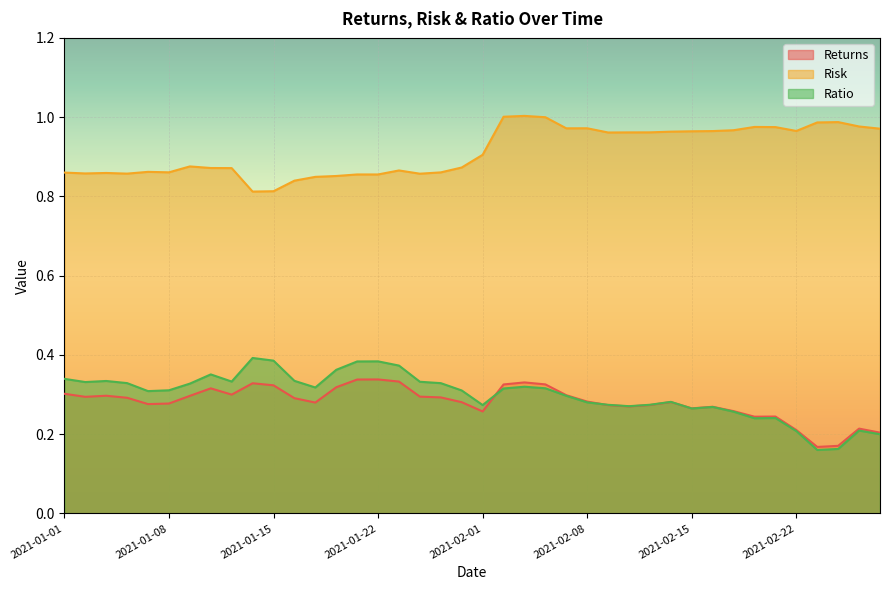

At which category does Ratio reach its first local valley?

2021-01-04